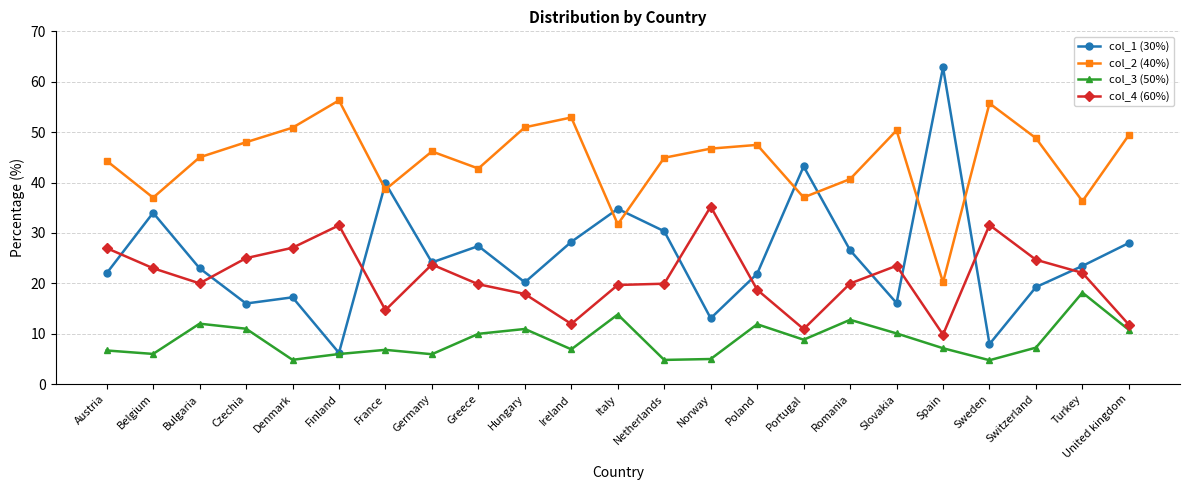

Where is the first local maximum for col_3 (50%)?

Bulgaria